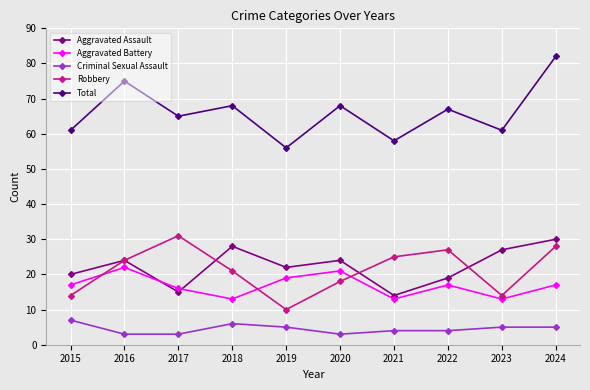

What is the value of the Aggravated Battery point at the 9th from the left?

13